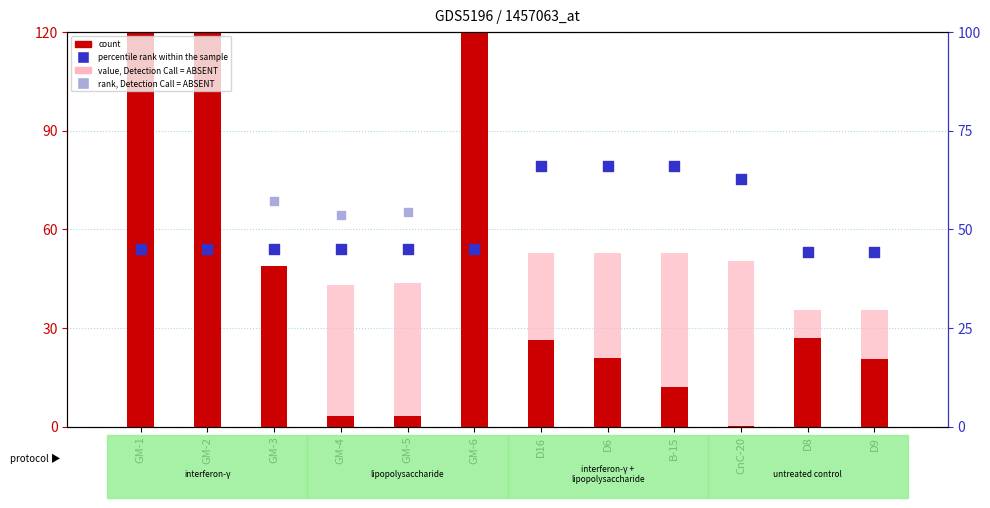

Which series reaches the maximum Y coordinate?

count